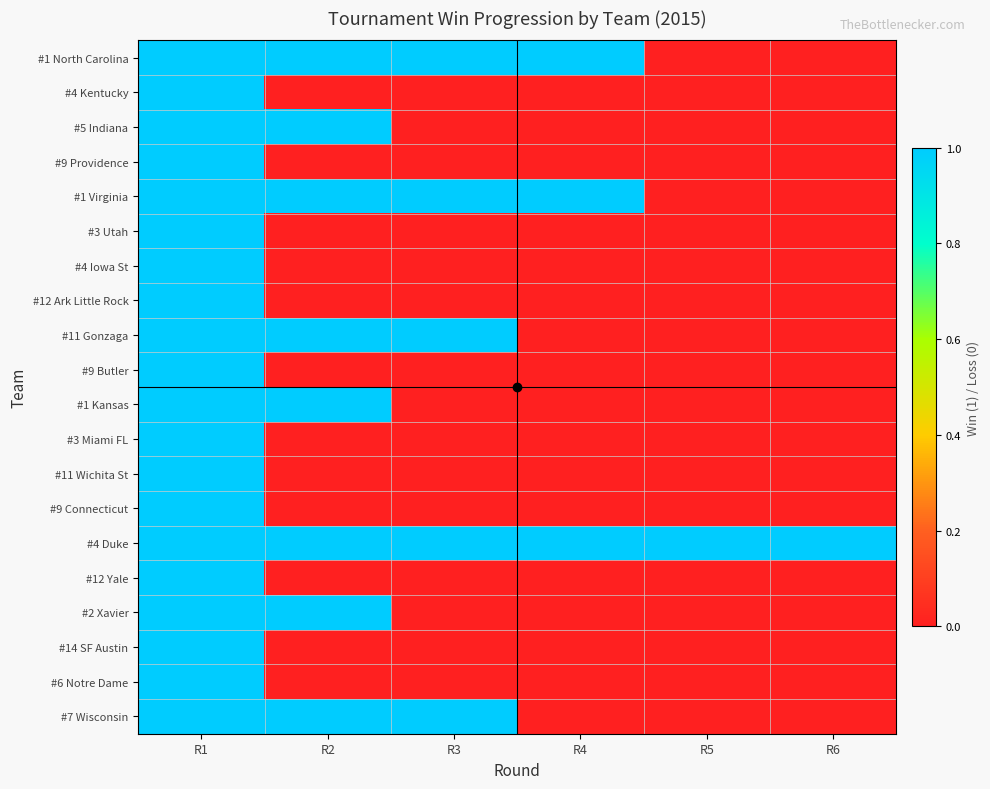

Between R6 and R5, which is larger?

R6